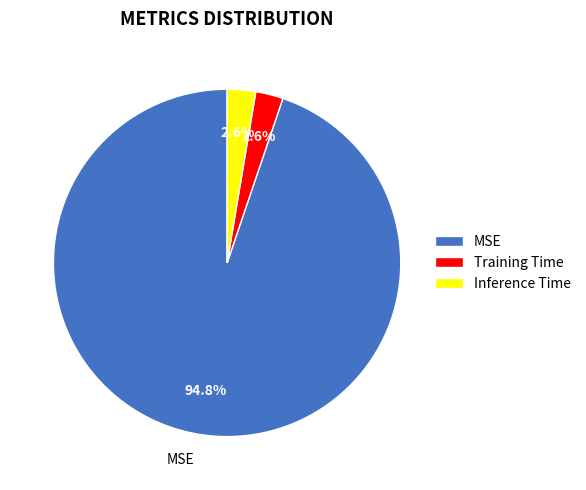

To the nearest percent, what is the combined percentage of MSE and Inference Time?

97%